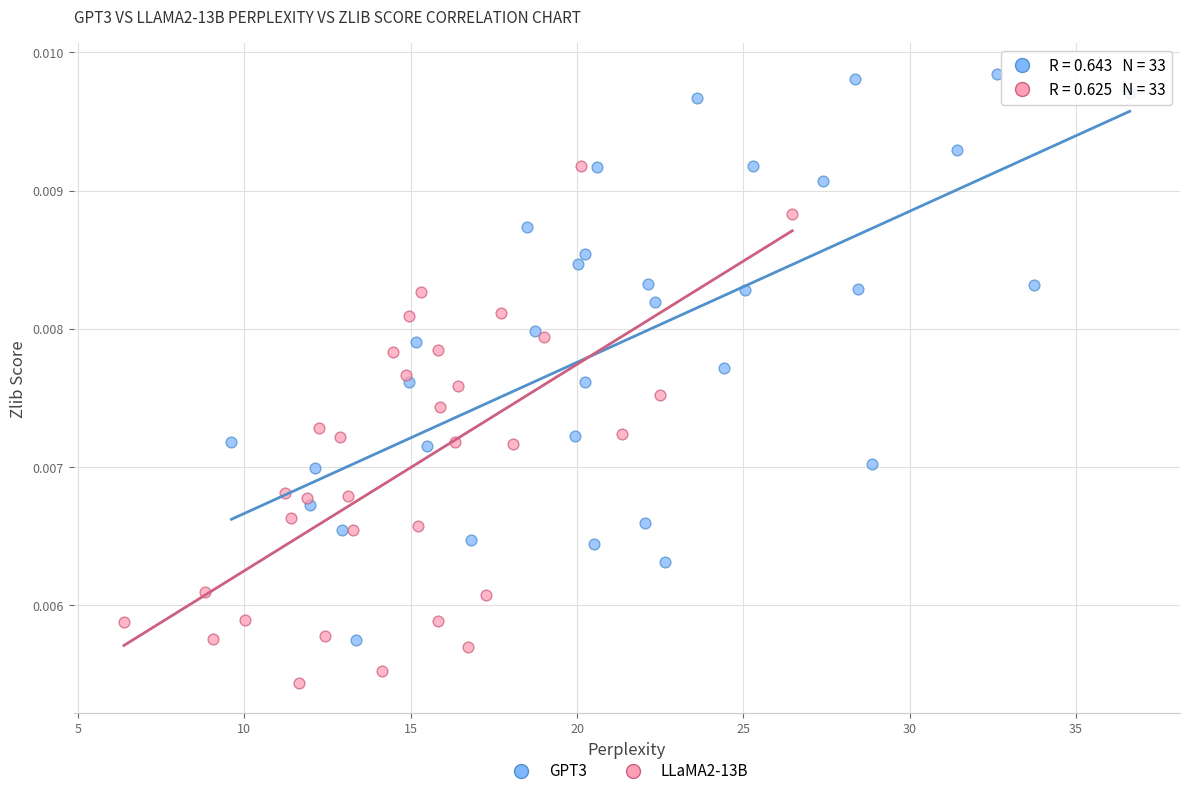

Which series has the widest spread of Y values?

GPT3